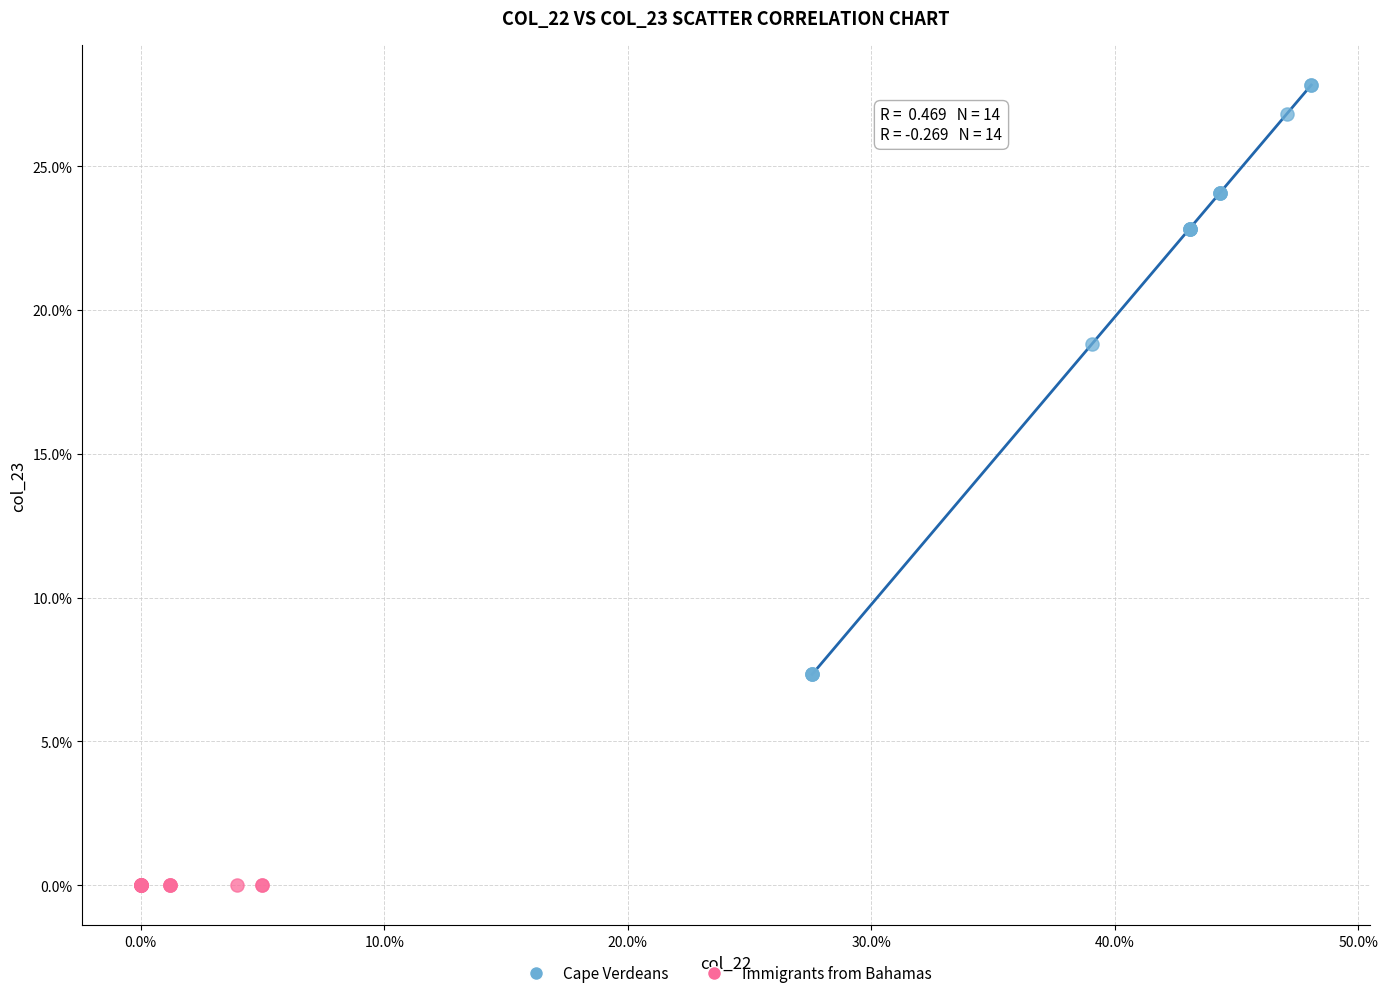

Which series contains the highest Y value?

Cape Verdeans